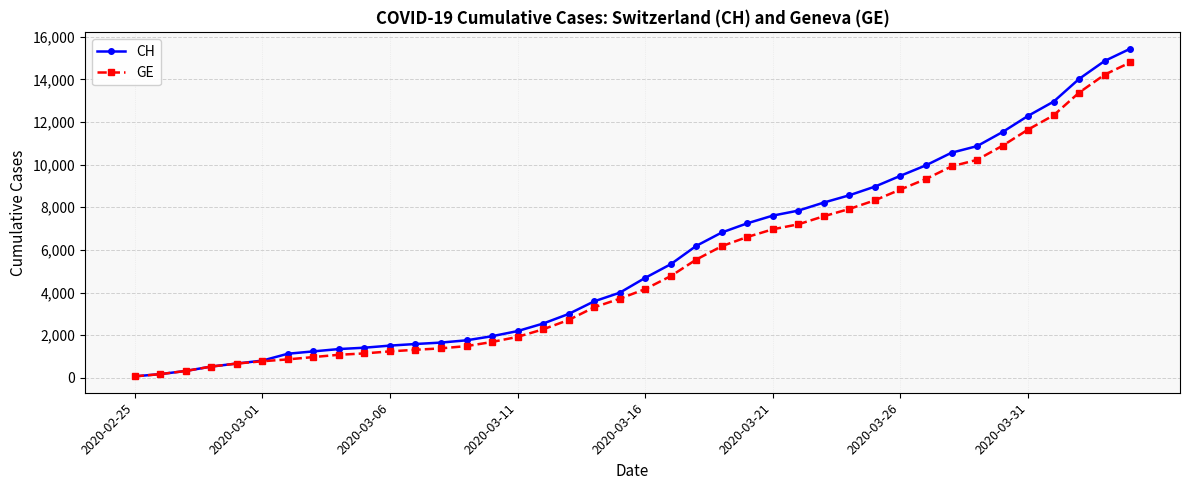

What is the maximum value shown in the chart?

15433